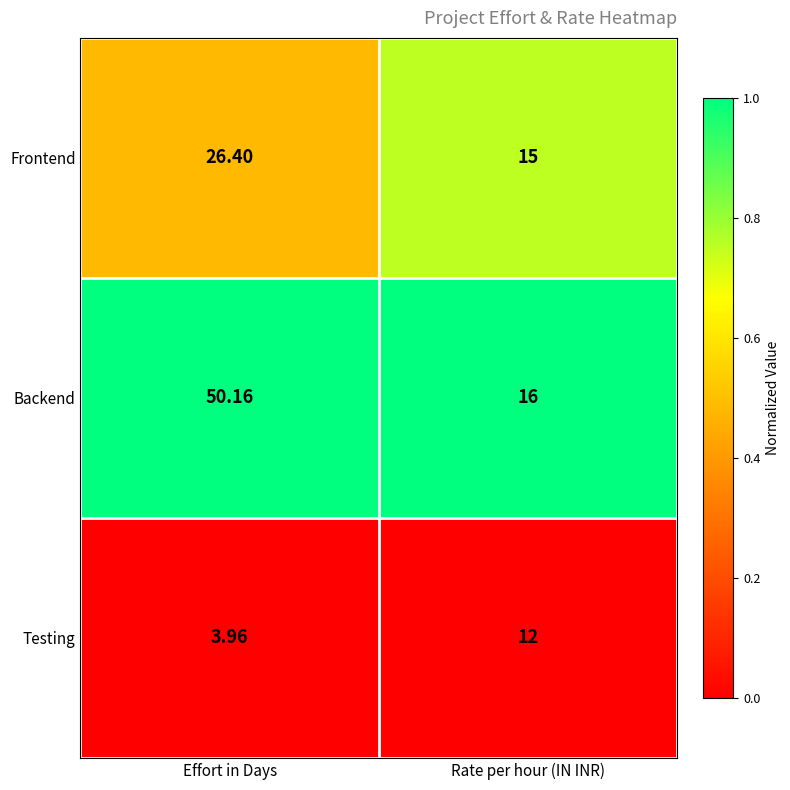

List the series in order of their peak value, highest first.

Backend, Frontend, Testing